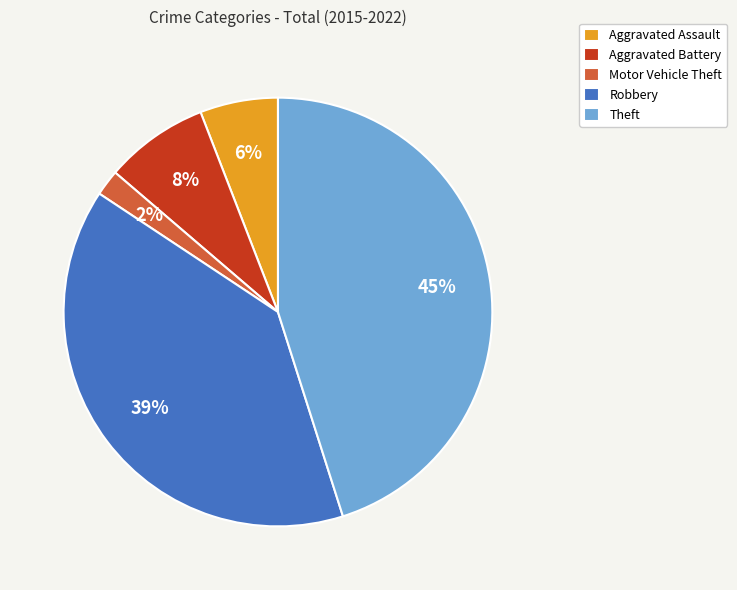

How many segments does this pie chart have?

5